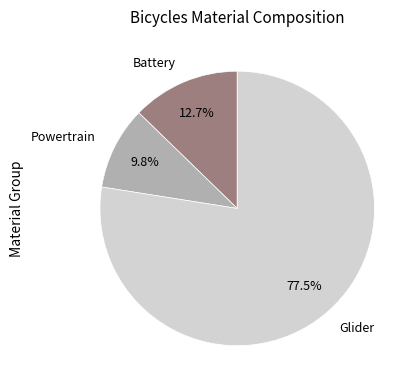

Does Powertrain represent more than half of the total?

No